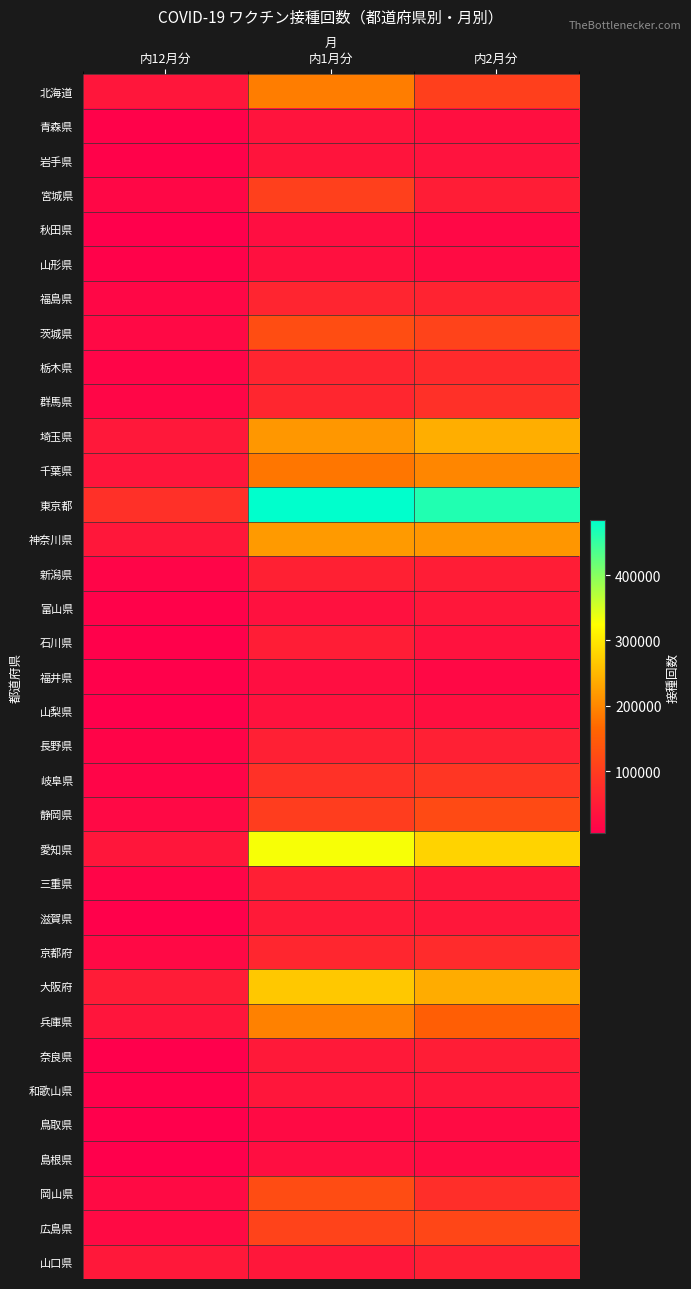

Which series has the largest total across all categories?

東京都